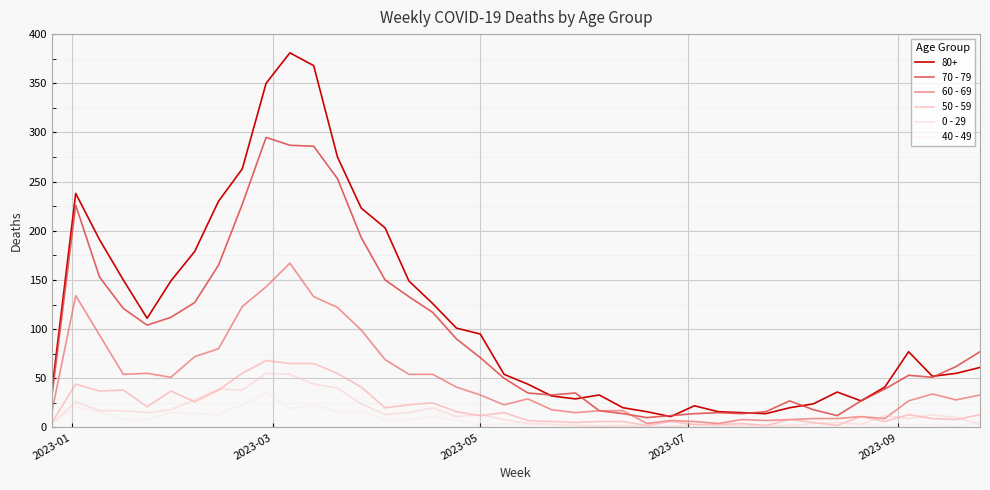

True or false: 40 - 49 and 80+ cross at least once.

False